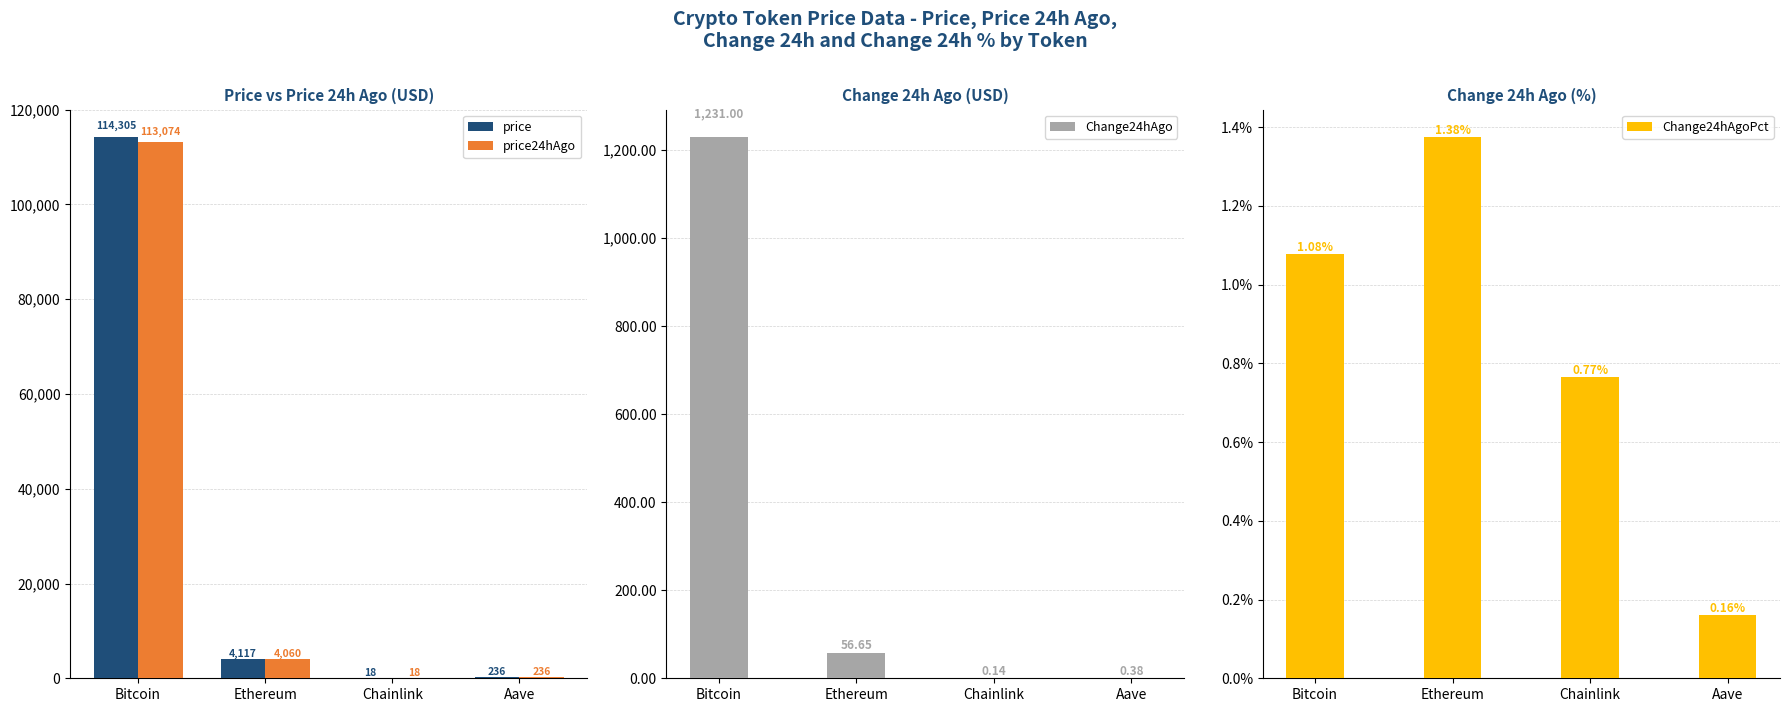

Reading right to left, list all the values displayed in this chart.

price: 236.1	18.3	4117.1	114305.0
price24hAgo: 235.7	18.1	4060.5	113074.0
Change24hAgo: 0.4	0.1	56.6	1231.0
Change24hAgoPct: 0.2	0.8	1.4	1.1